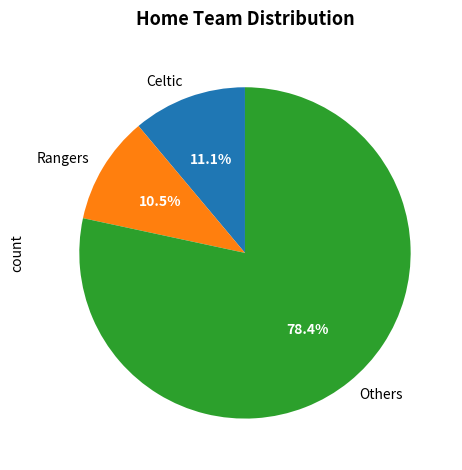

Does any single category account for the majority?

Yes